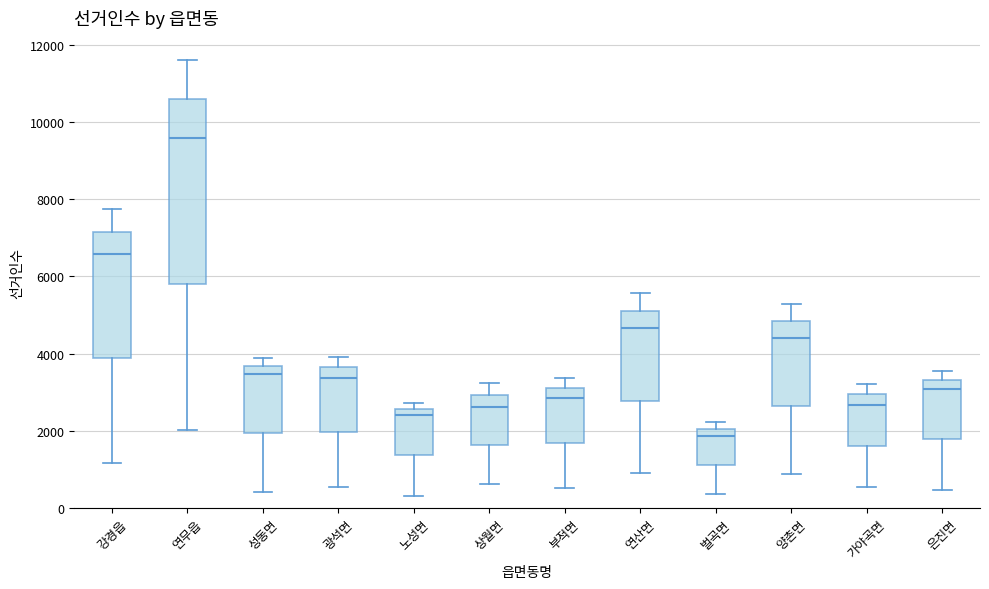

Comparing the boxes themselves (not the whiskers), which one is the tallest?

연무읍